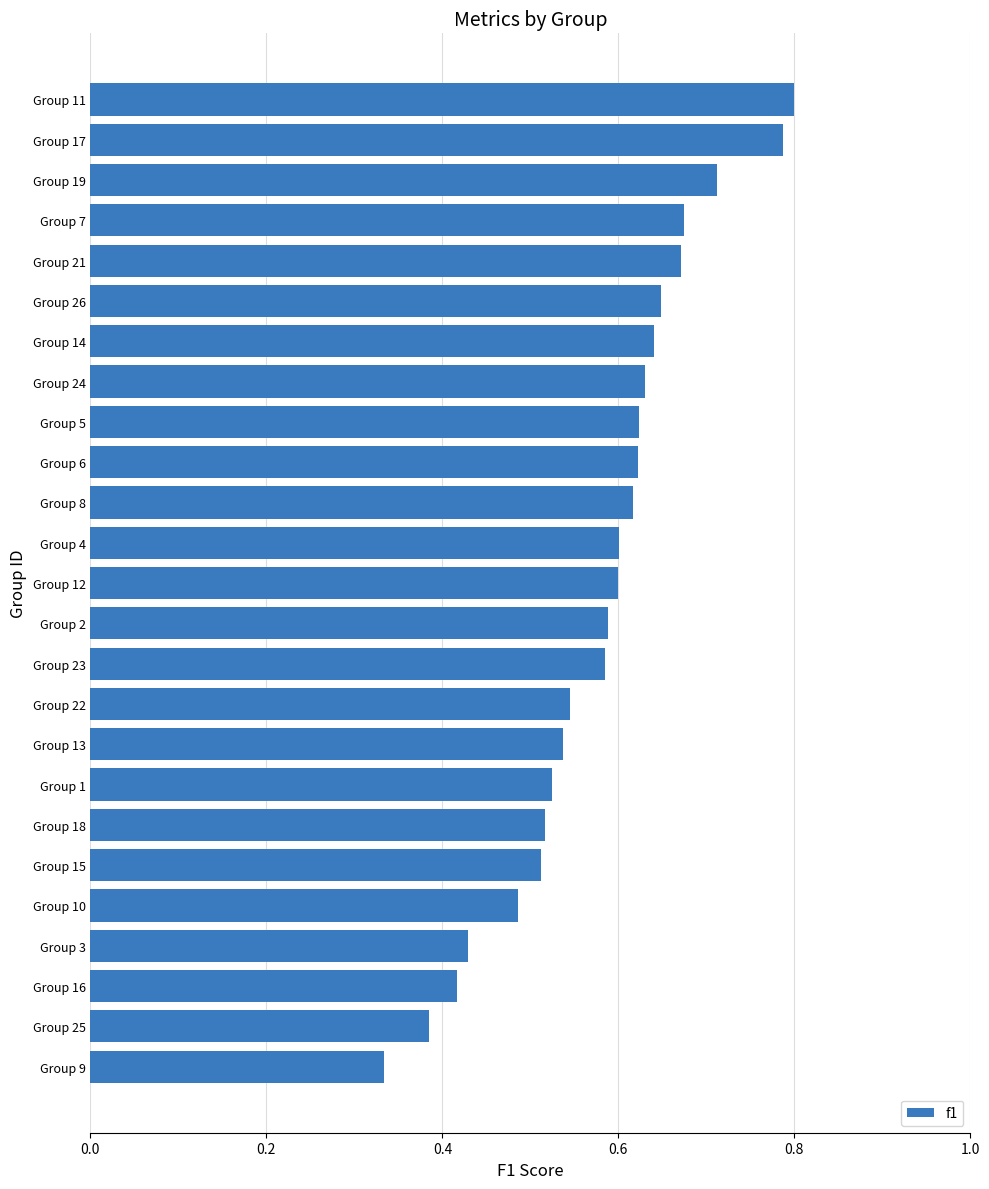

How many bars are there in total?

25